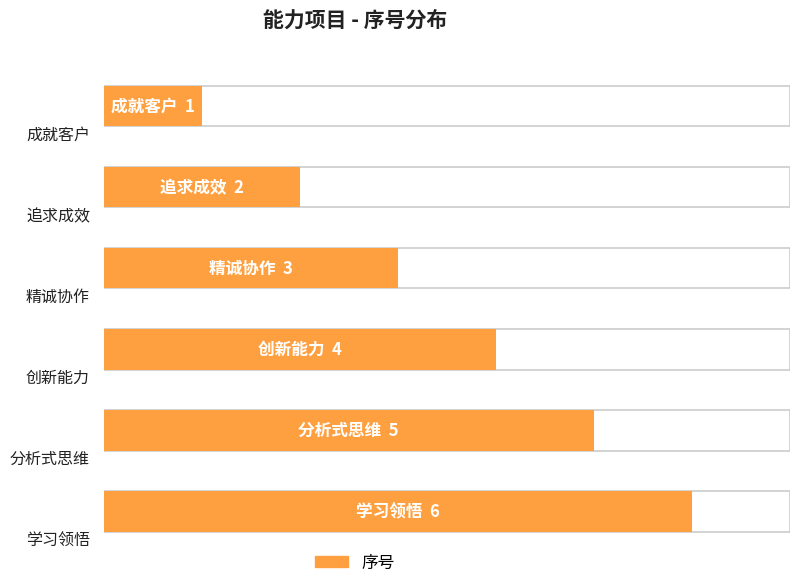

Is it true that the value at 成就客户 is 2?

False